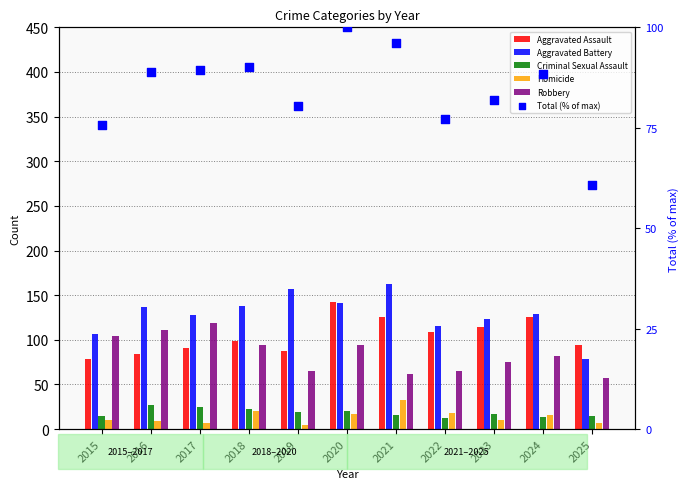

Is the value of Robbery at 2019 greater than the value of Aggravated Battery at 2017?

No